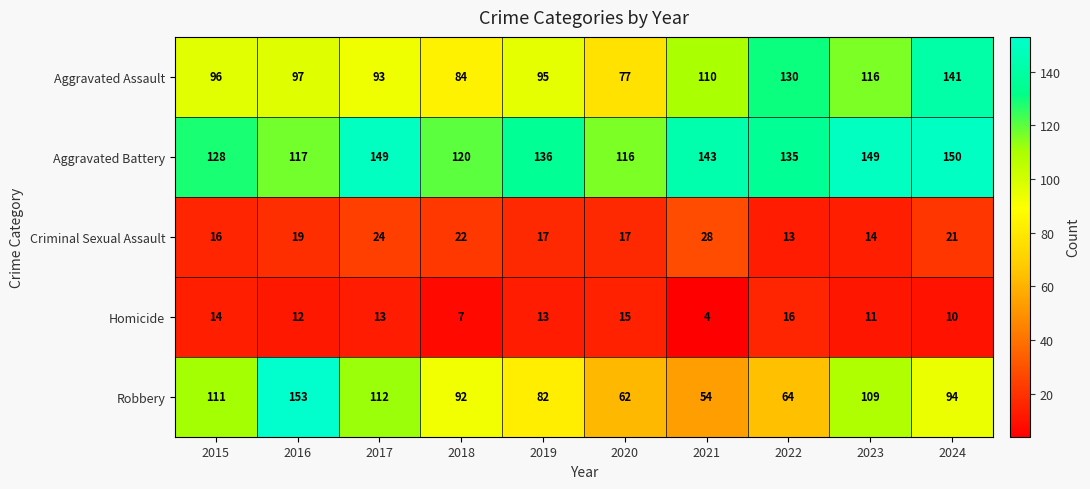

How many values in the Criminal Sexual Assault series are below 19?

5